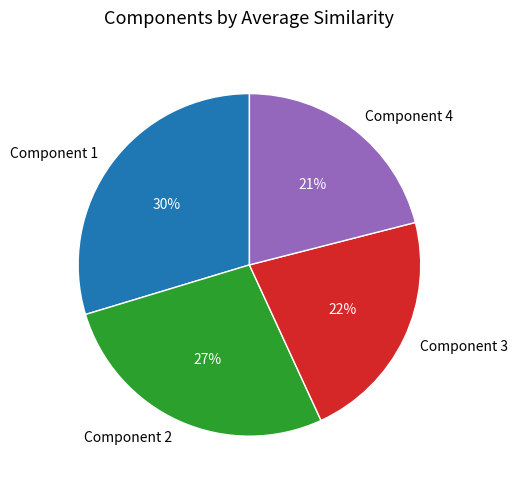

Which has a higher value, Component 3 or Component 2?

Component 2